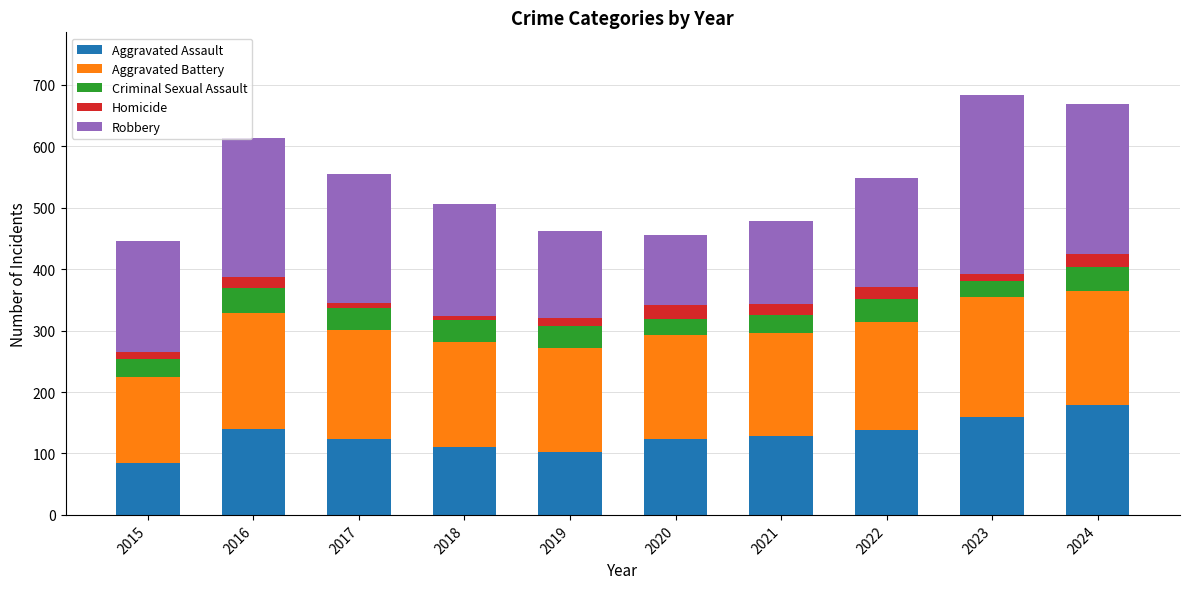

What is the maximum value for Aggravated Assault?

179